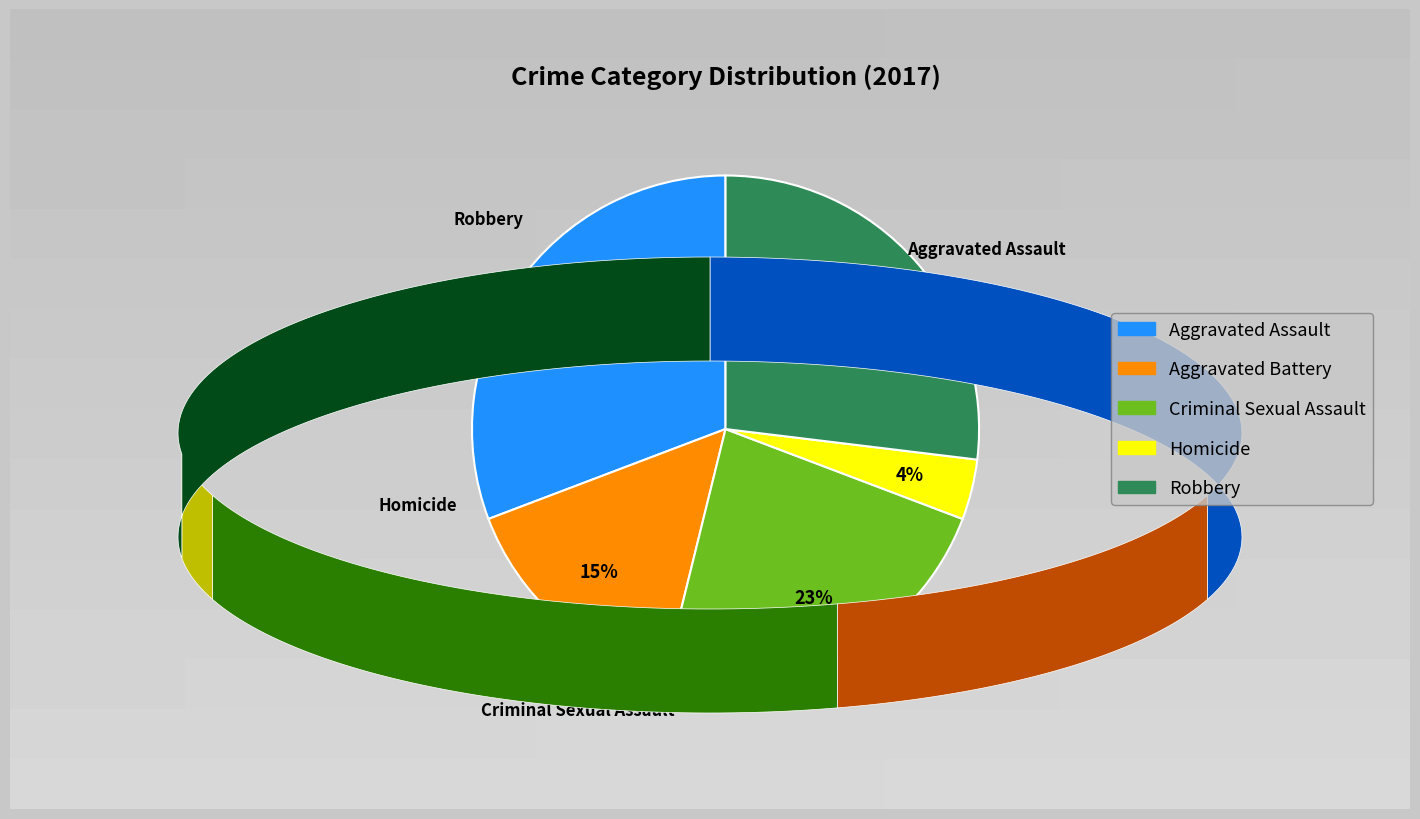

To the nearest percent, what is the combined percentage of Aggravated Assault and Criminal Sexual Assault?

54%